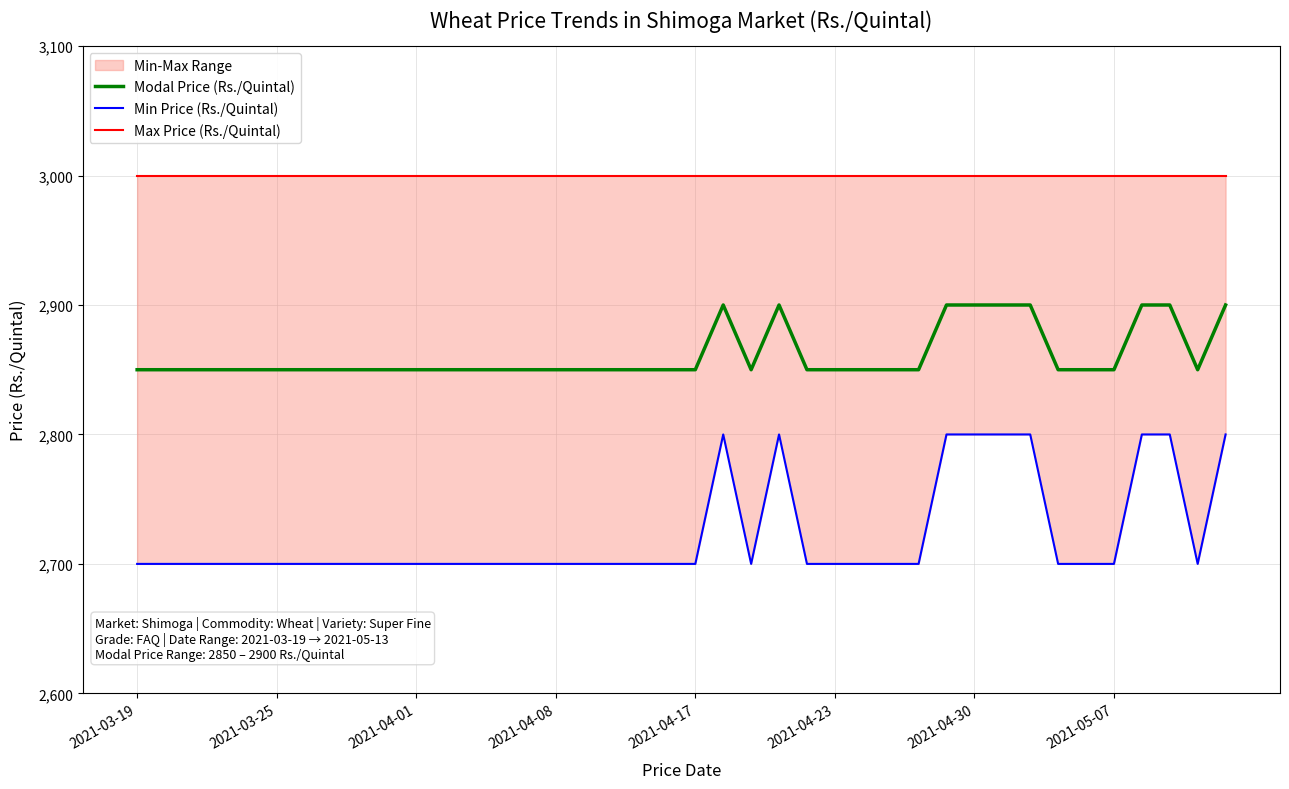

Reading left to right, list all the values displayed in this chart.

Modal Price (Rs./Quintal): 2850	2850	2850	2850	2850	2850	2850	2850	2850	2850	2850	2850	2850	2850	2850	2850	2850	2850	2850	2850	2850	2900	2850	2900	2850	2850	2850	2850	2850	2900	2900	2900	2900	2850	2850	2850	2900	2900	2850	2900
Min Price (Rs./Quintal): 2700	2700	2700	2700	2700	2700	2700	2700	2700	2700	2700	2700	2700	2700	2700	2700	2700	2700	2700	2700	2700	2800	2700	2800	2700	2700	2700	2700	2700	2800	2800	2800	2800	2700	2700	2700	2800	2800	2700	2800
Max Price (Rs./Quintal): 3000	3000	3000	3000	3000	3000	3000	3000	3000	3000	3000	3000	3000	3000	3000	3000	3000	3000	3000	3000	3000	3000	3000	3000	3000	3000	3000	3000	3000	3000	3000	3000	3000	3000	3000	3000	3000	3000	3000	3000